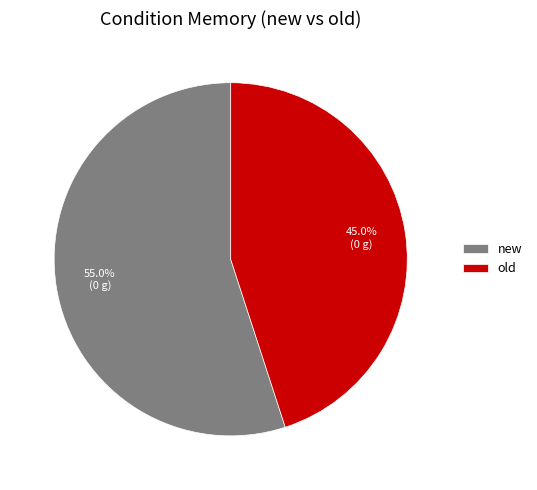

Count the number of slices in the pie.

2